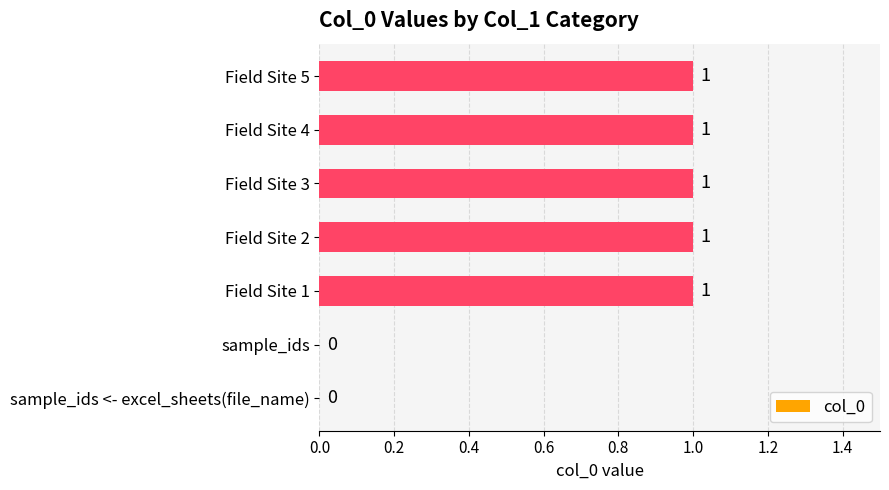

Which has a higher value, sample_ids or Field Site 5?

Field Site 5